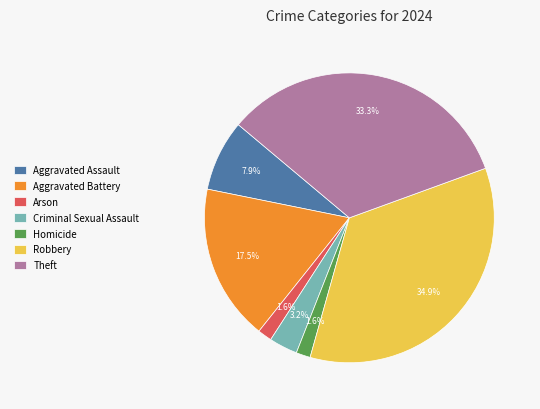

Which slice is the largest?

Robbery